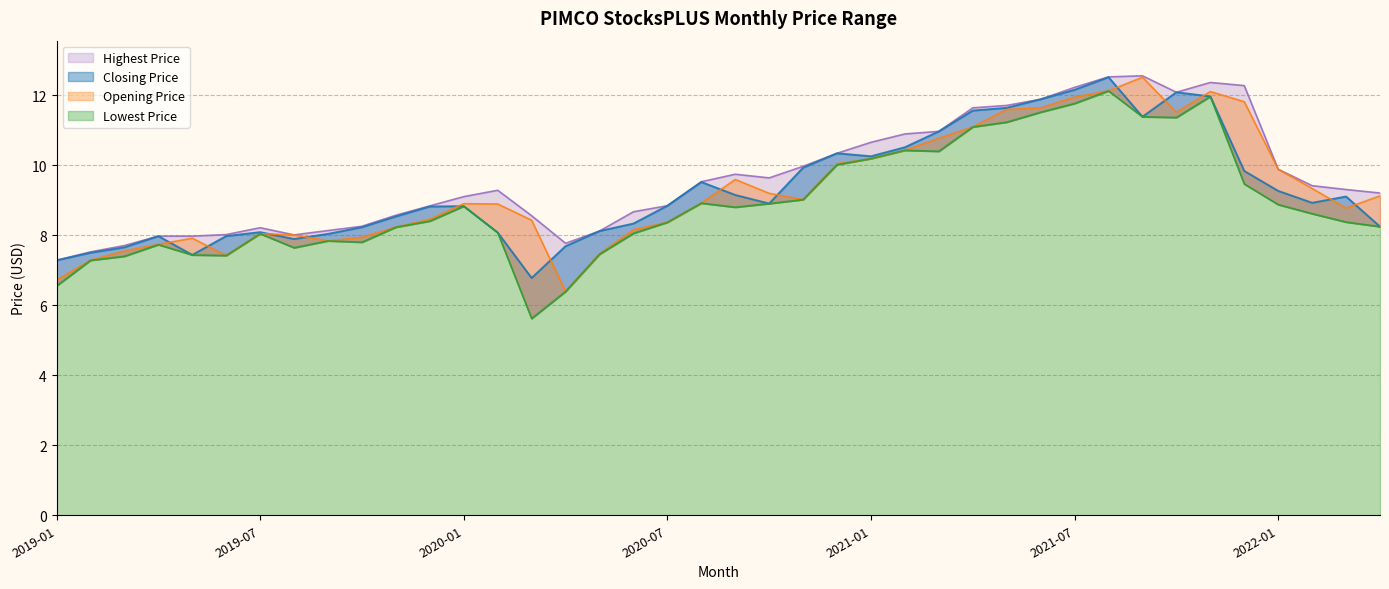

What are all the series names shown in the legend?

Closing Price, Opening Price, Highest Price, Lowest Price